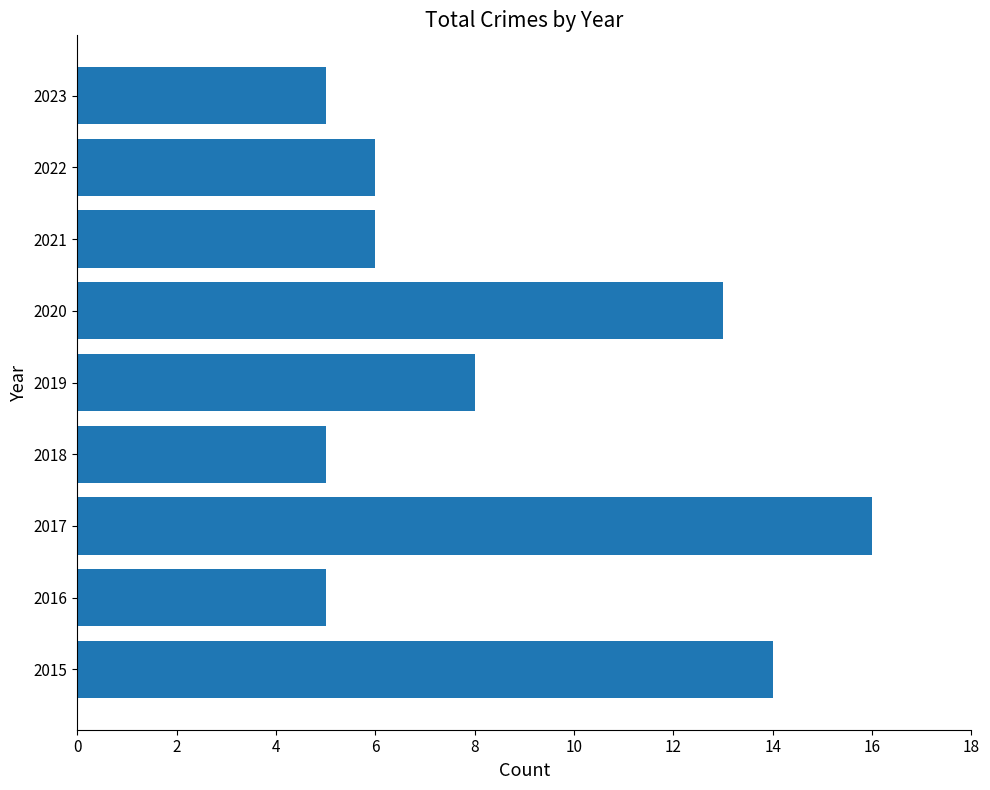

What is the difference between the maximum and second lowest values?

11